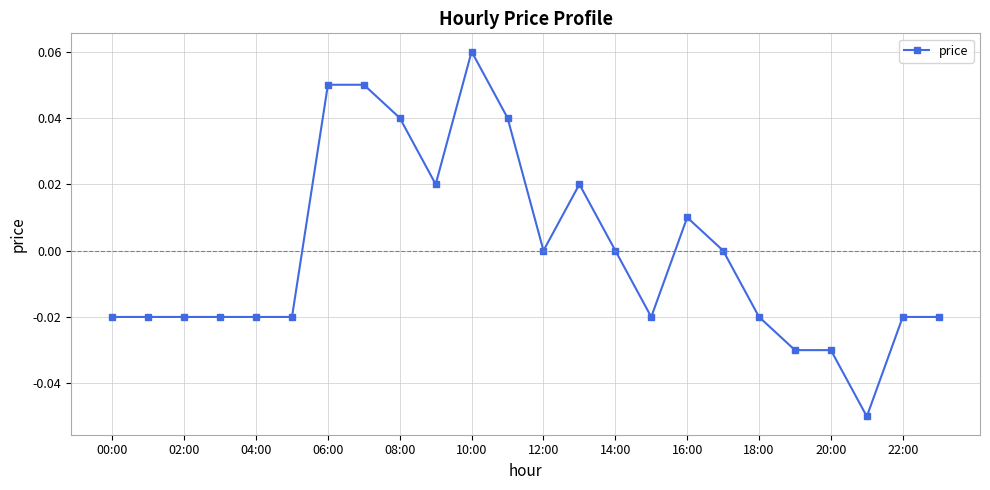

True or false: the data has more than 0 interior local peaks.

True